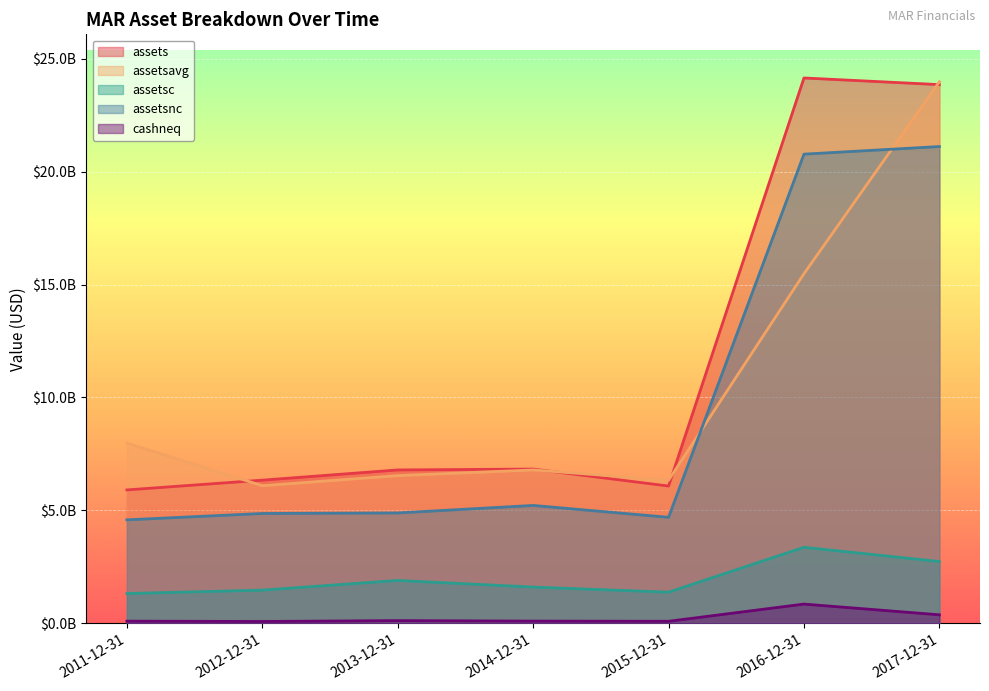

What are all the series names shown in the legend?

assets, assetsavg, assetsc, assetsnc, cashneq